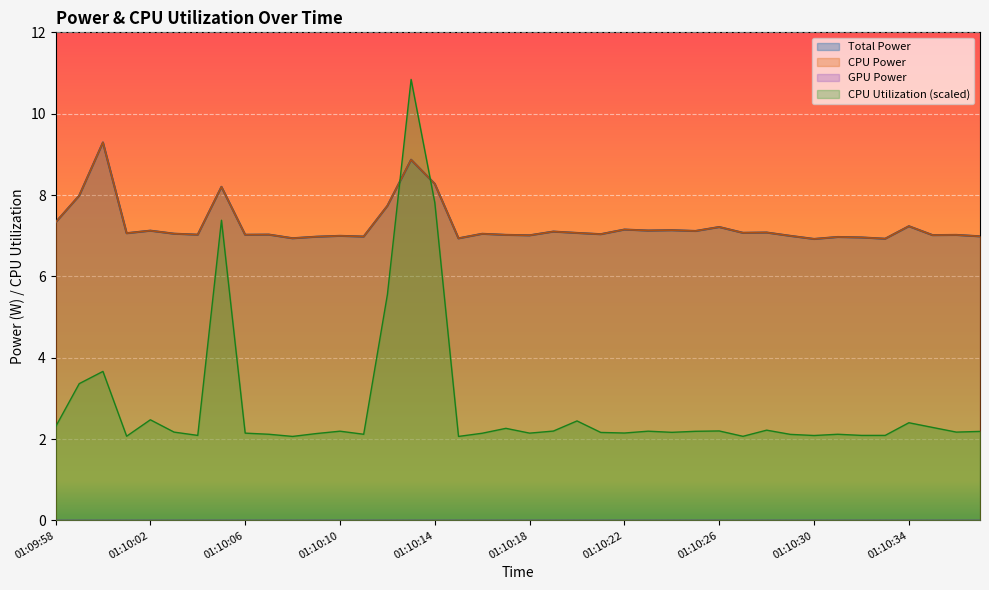

How many interior local peaks does the CPU Utilization series have?

12